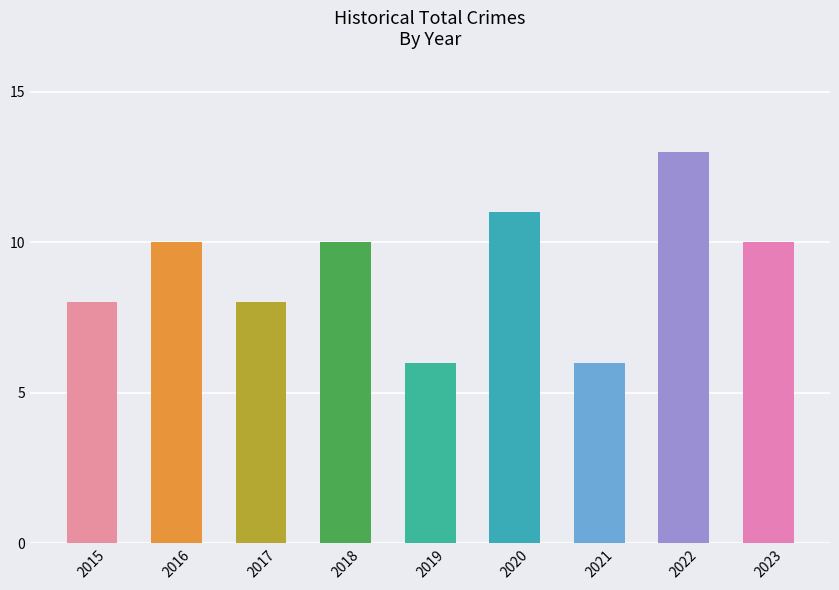

What is the greatest value displayed?

13